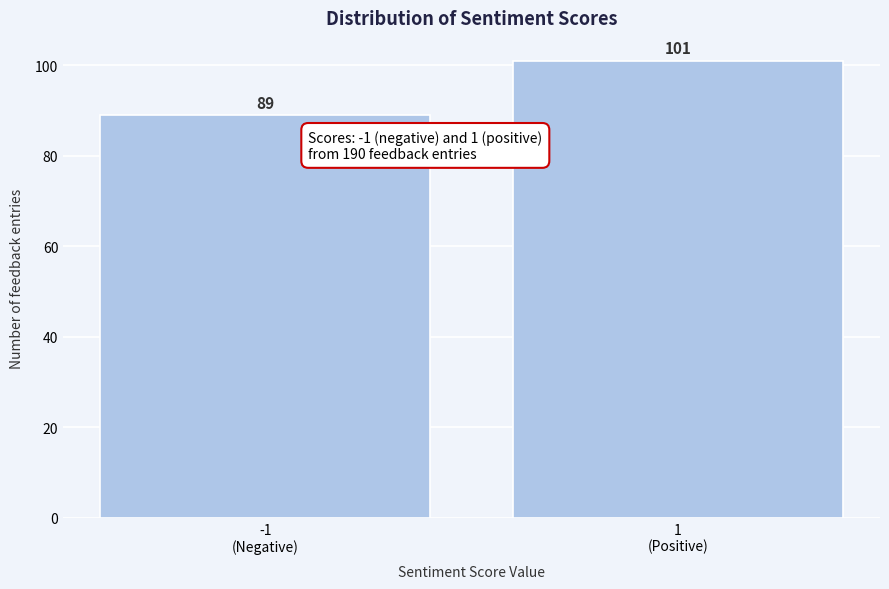

Reading left to right, list all the values displayed in this chart.

89	101